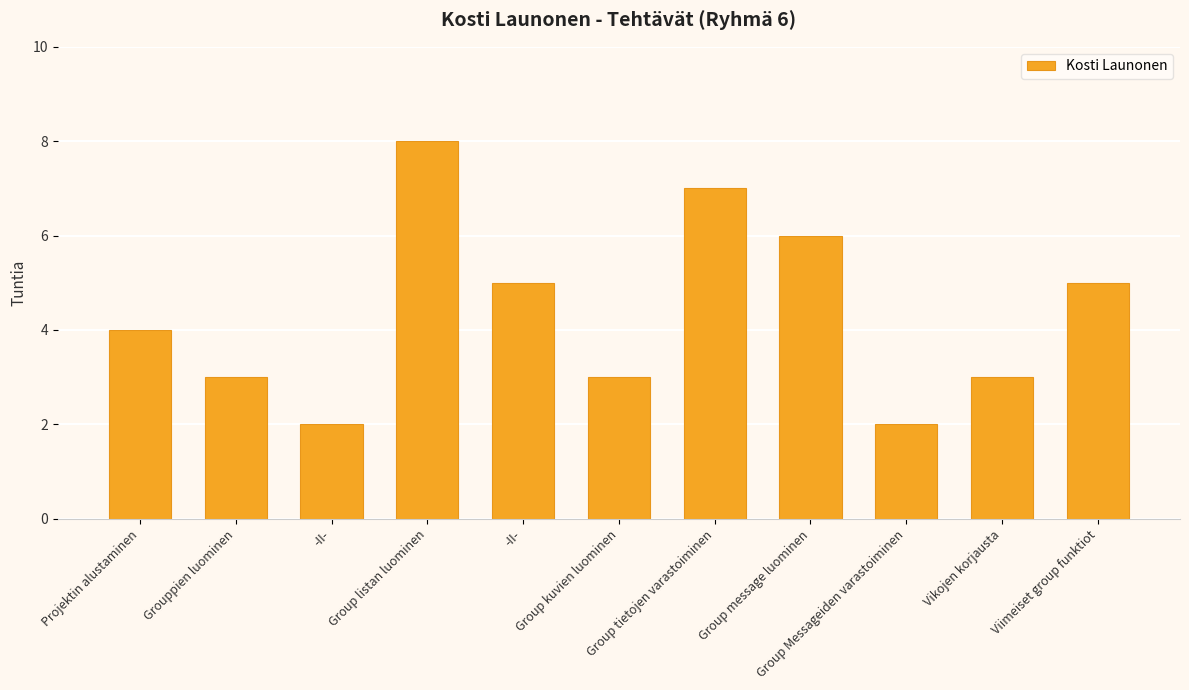

Count the values in the range 3 to 6.

7